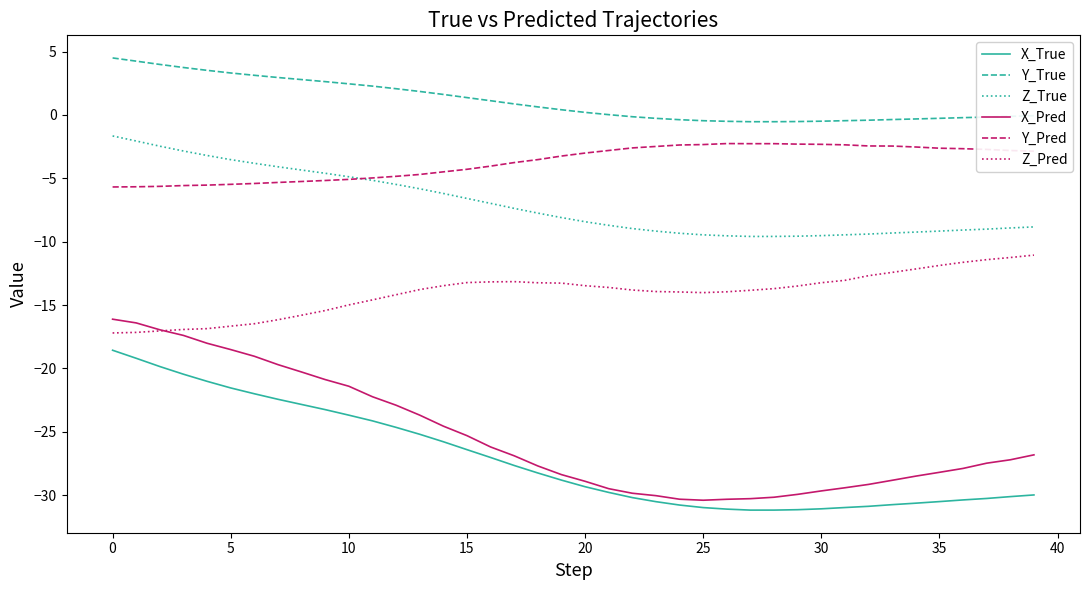

What is the difference between the maximum and minimum values in the Y_Pred series?

3.4